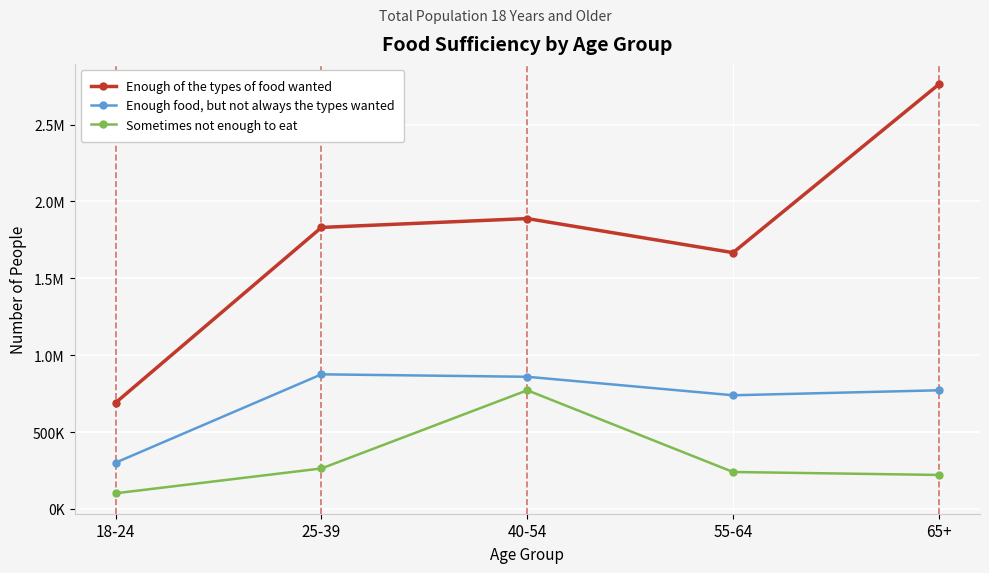

Reading left to right, list all the values displayed in this chart.

Enough of the types of food wanted: 18-24=691153	25-39=1831130	40-54=1888731	55-64=1667052	65+=2761877
Enough food, but not always the types wanted: 18-24=301070	25-39=875530	40-54=859578	55-64=739264	65+=771647
Sometimes not enough to eat: 18-24=101780	25-39=263251	40-54=771762	55-64=240228	65+=221046